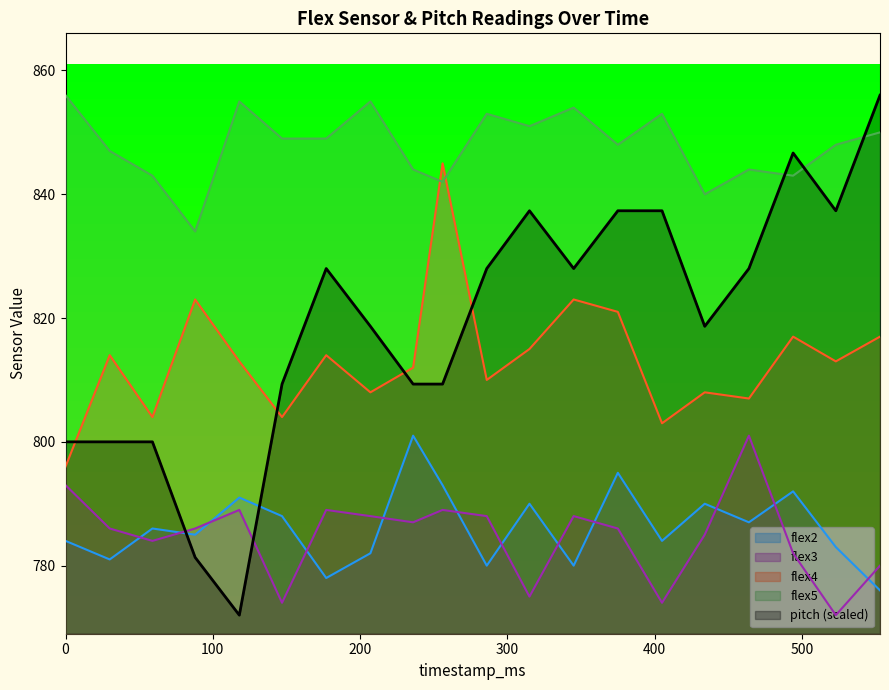

At which category is the sum across all series the highest?

375